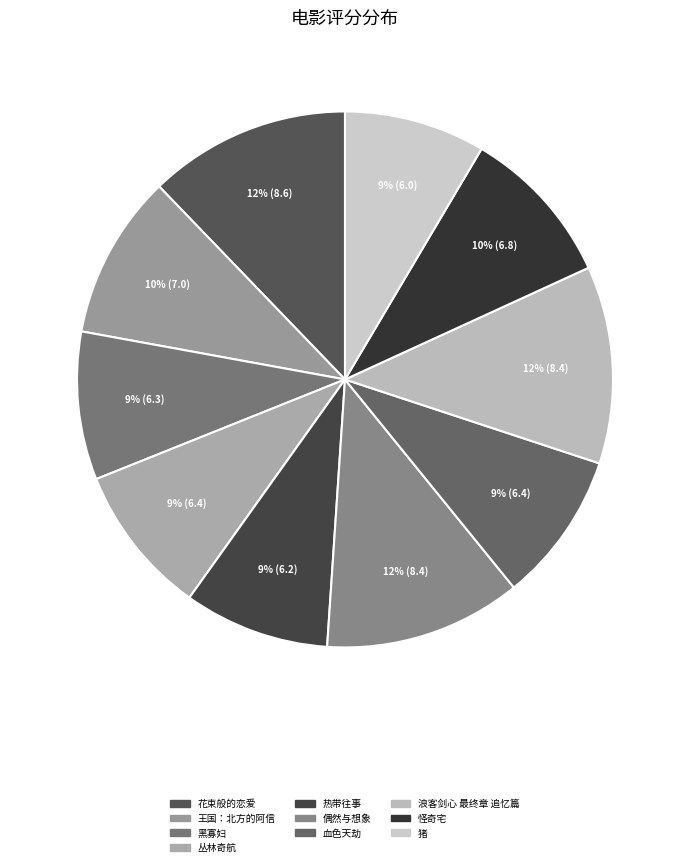

How many slices are in this pie chart?

10